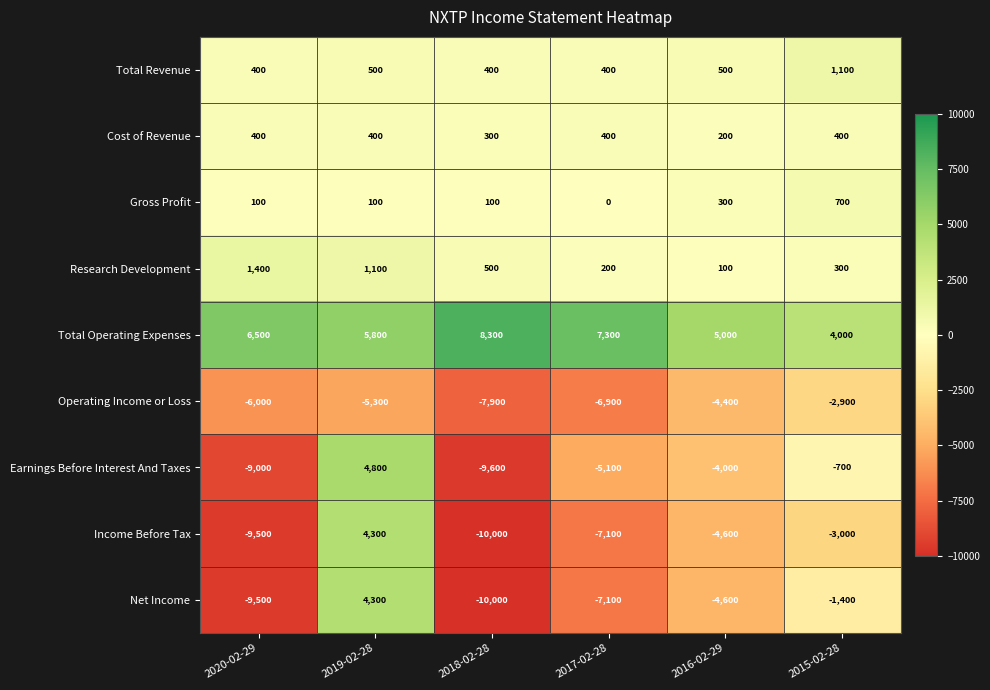

Where is Gross Profit nearest to the value 350?

2016-02-29